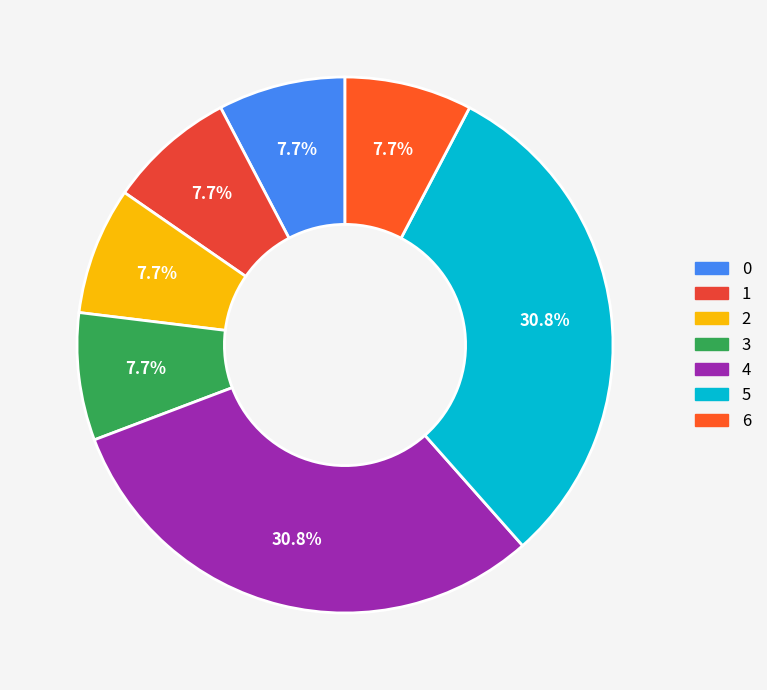

Which has a higher value, 3 or 1?

3